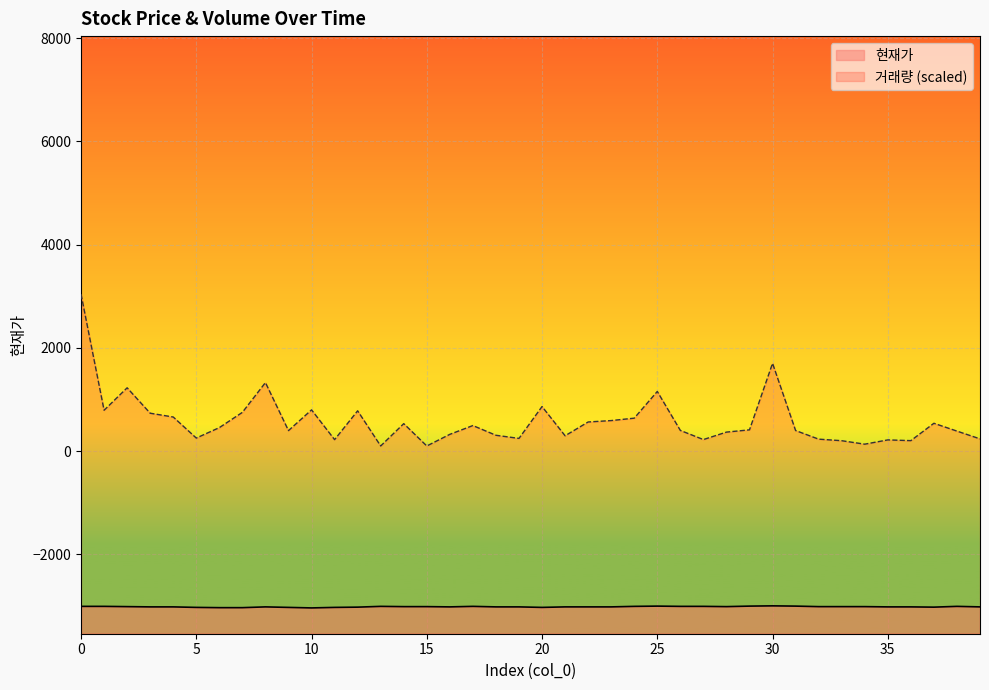

At which category does the chart reach its minimum across all series?

10